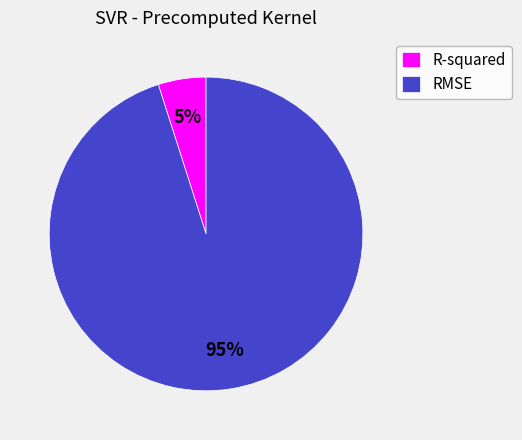

True or false: R-squared accounts for 5% of the total.

True